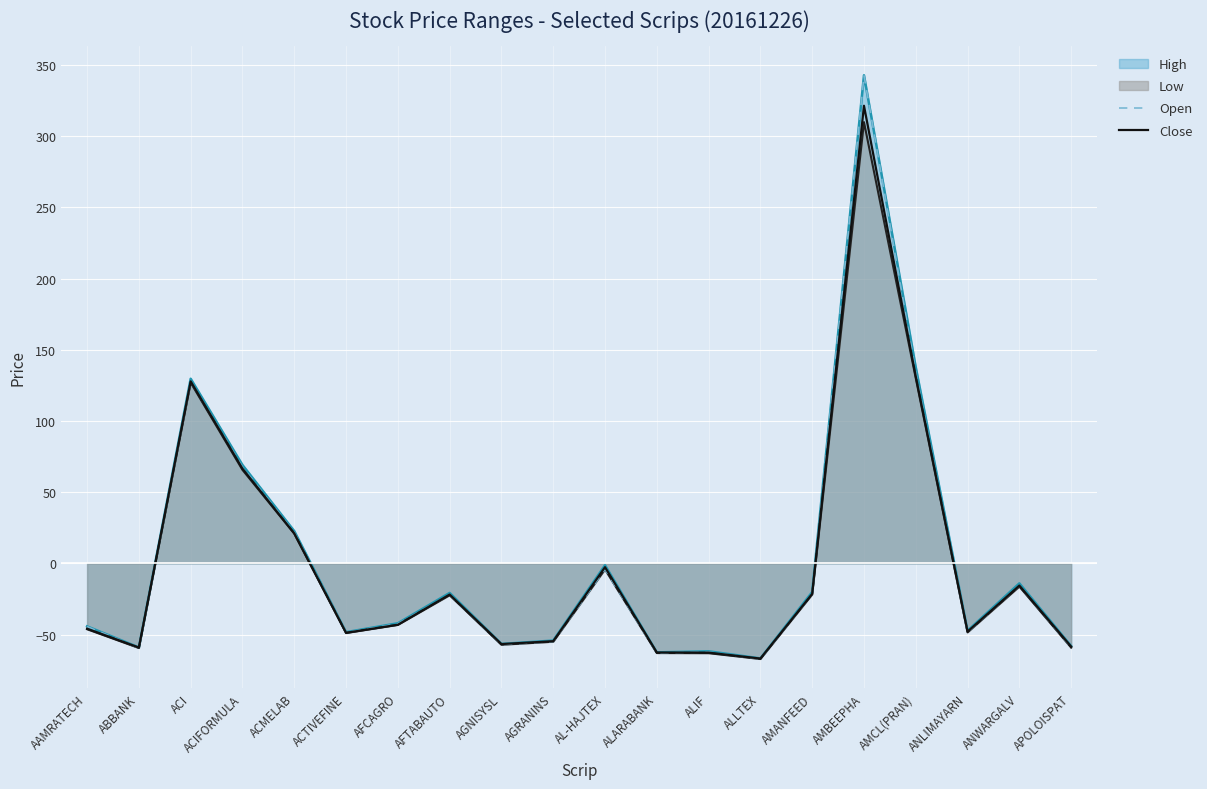

Between which two adjacent categories do Open and Close first intersect?

AAMRATECH and ABBANK